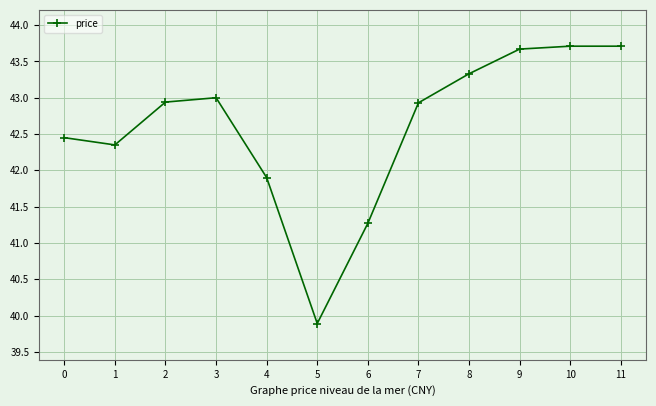

How many lines are shown in the chart?

1